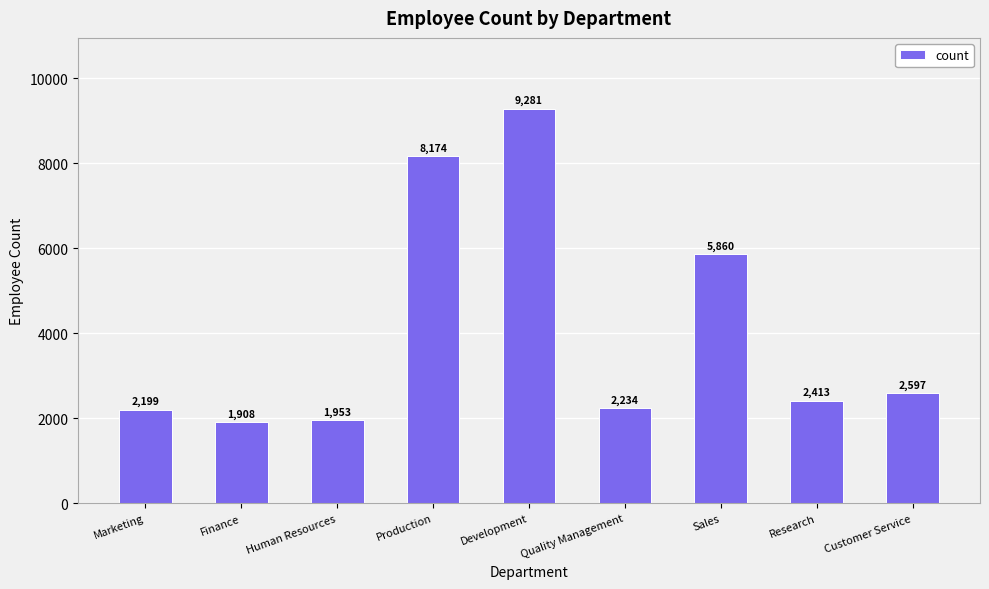

Reading left to right, what are all the values shown in this chart?

Marketing=2199	Finance=1908	Human Resources=1953	Production=8174	Development=9281	Quality Management=2234	Sales=5860	Research=2413	Customer Service=2597